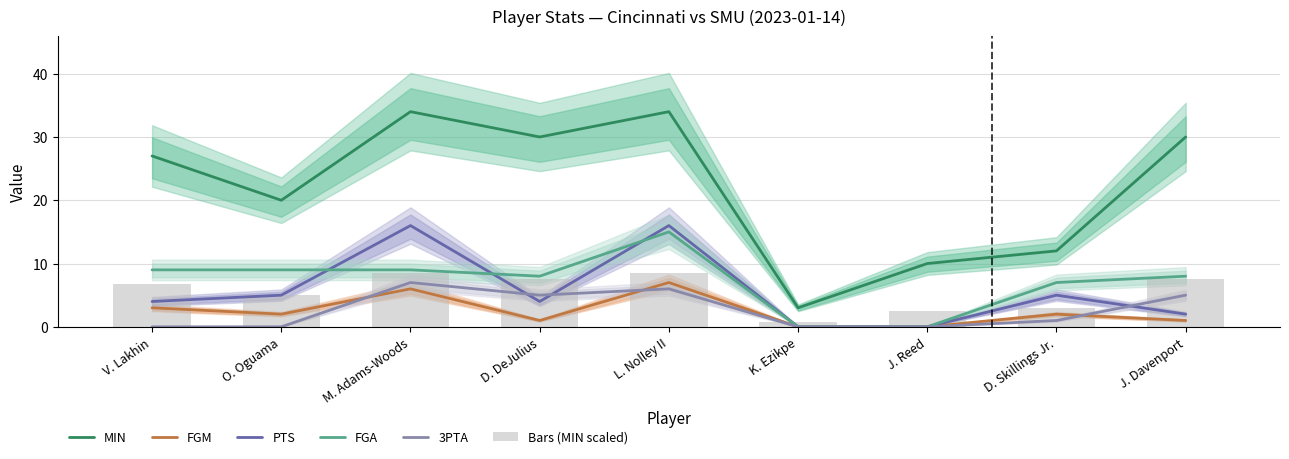

List the series in order of their peak value, lowest first.

FGM, 3PTA, Bars (MIN scaled), FGA, PTS, MIN